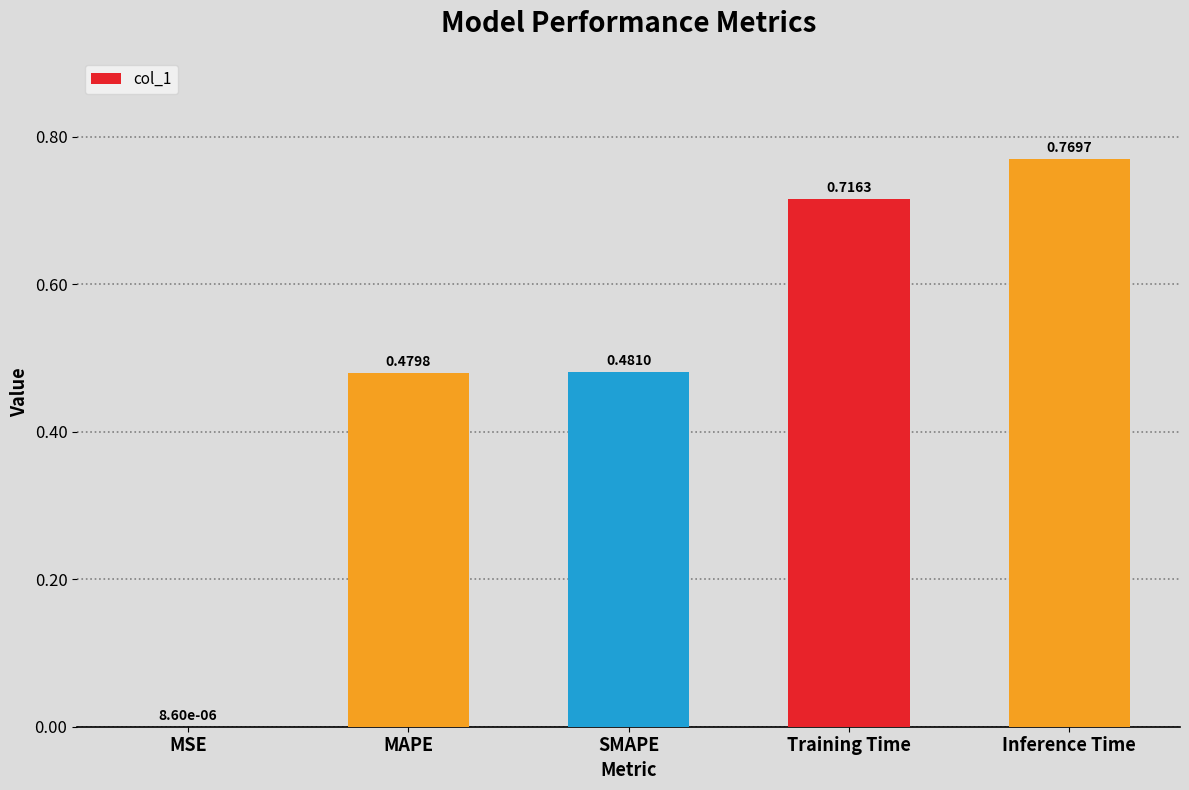

Are the bars horizontal?

No